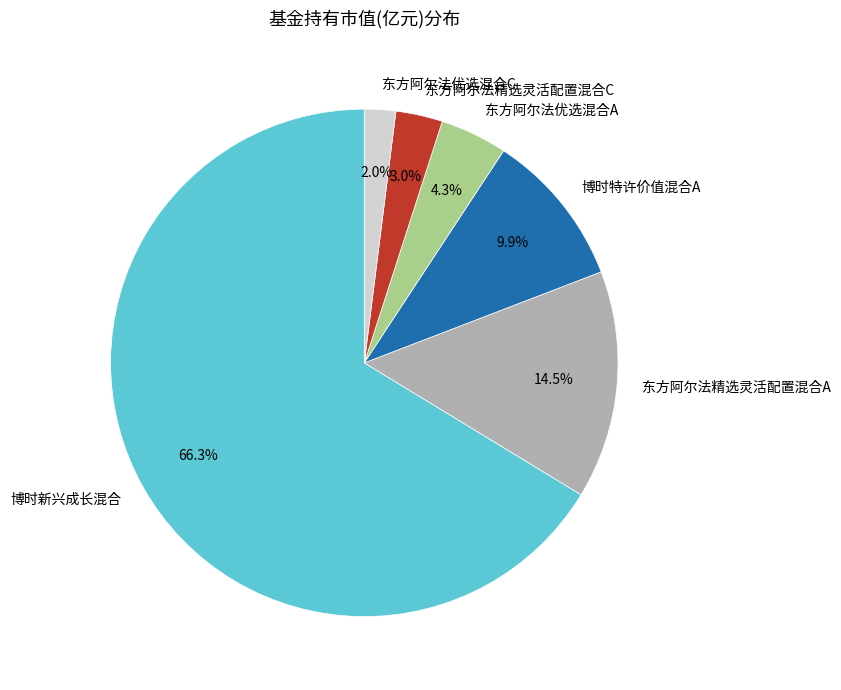

Which has a higher value, 东方阿尔法精选灵活配置混合C or 东方阿尔法优选混合C?

东方阿尔法精选灵活配置混合C